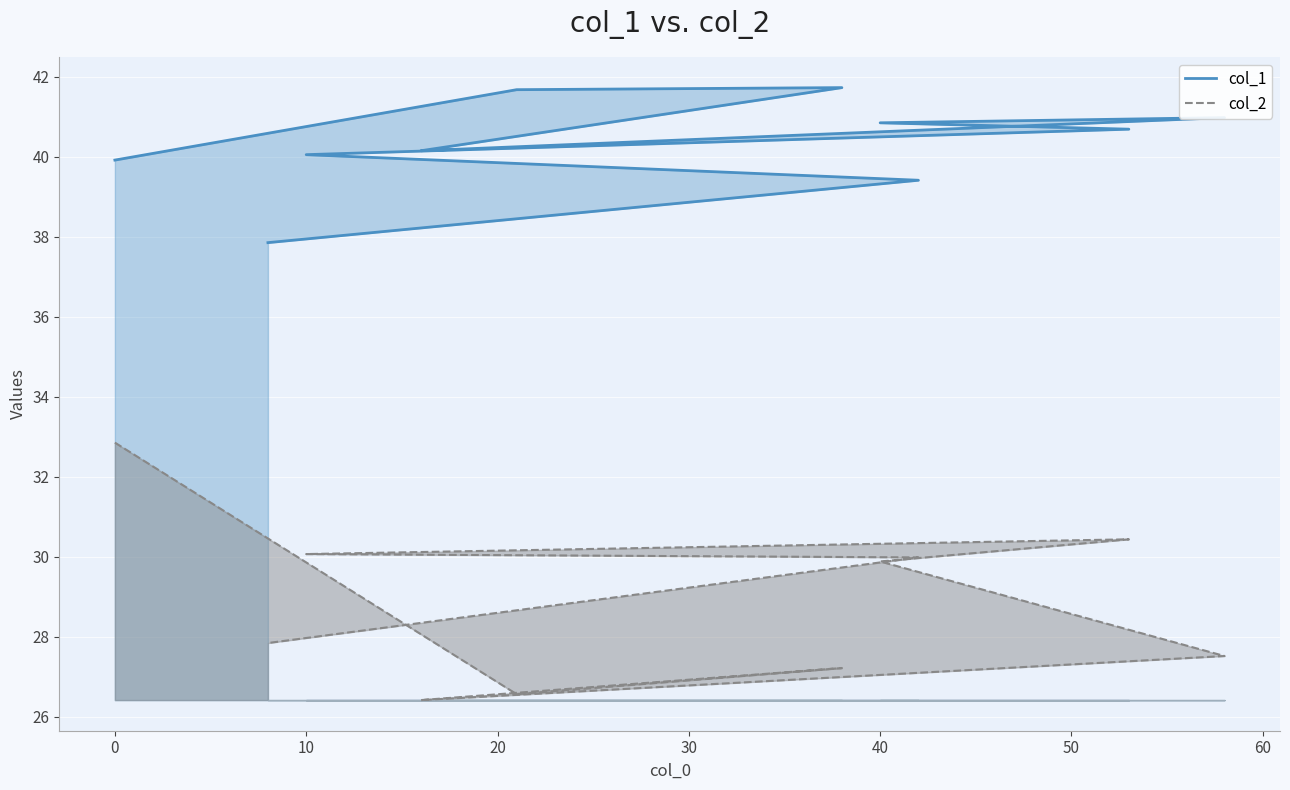

Reading left to right, list all the values displayed in this chart.

col_1: 39.9	41.7	41.7	40.2	41.0	40.9	40.7	40.1	39.4	37.9
col_2: 32.9	26.6	27.2	26.4	27.5	29.9	30.4	30.1	30.0	27.8